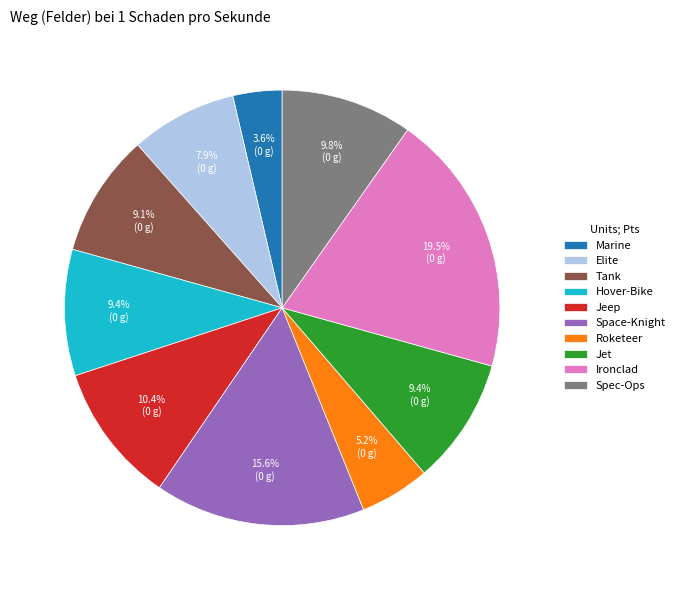

To the nearest percent, what is the average slice percentage?

10%